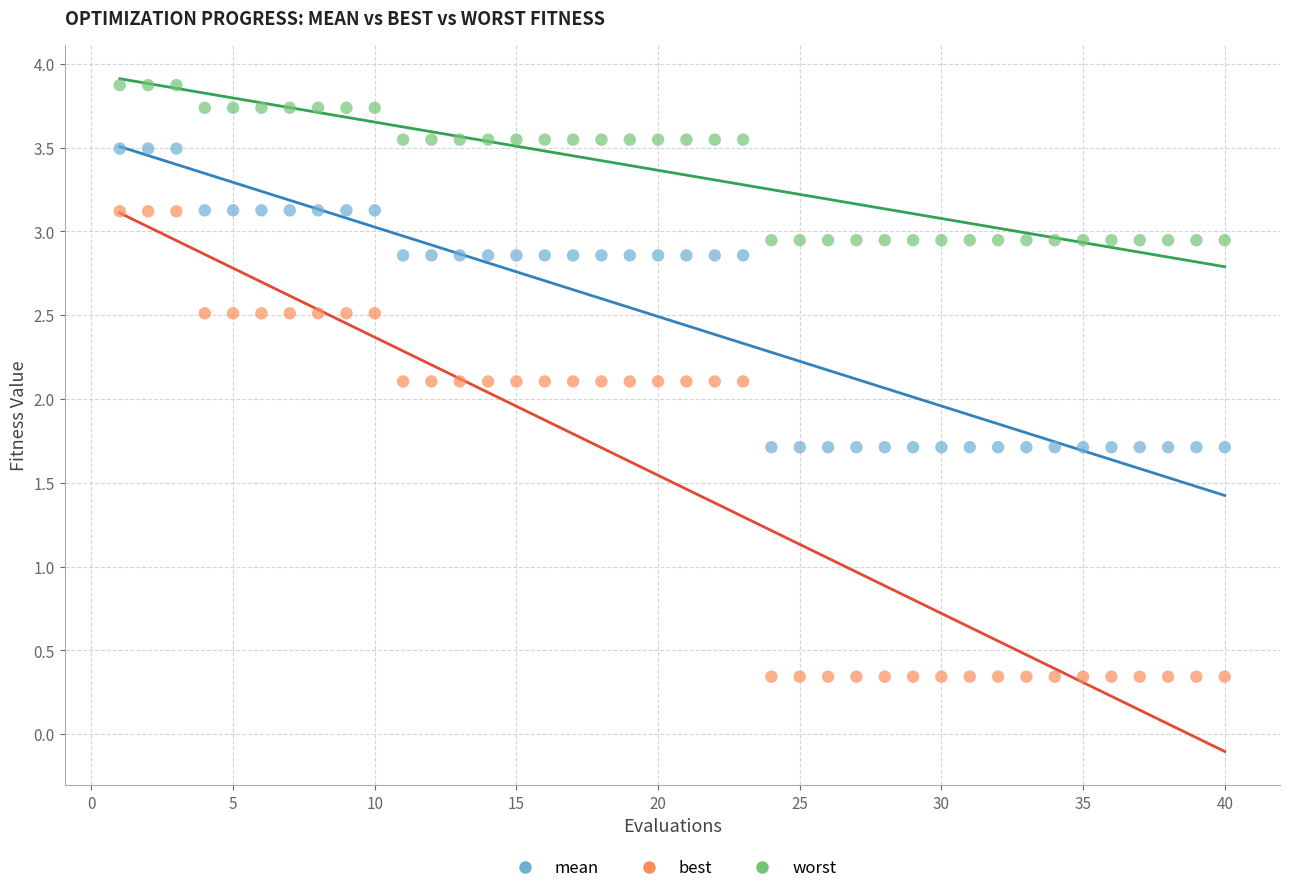

Which series contains the highest Y value?

worst